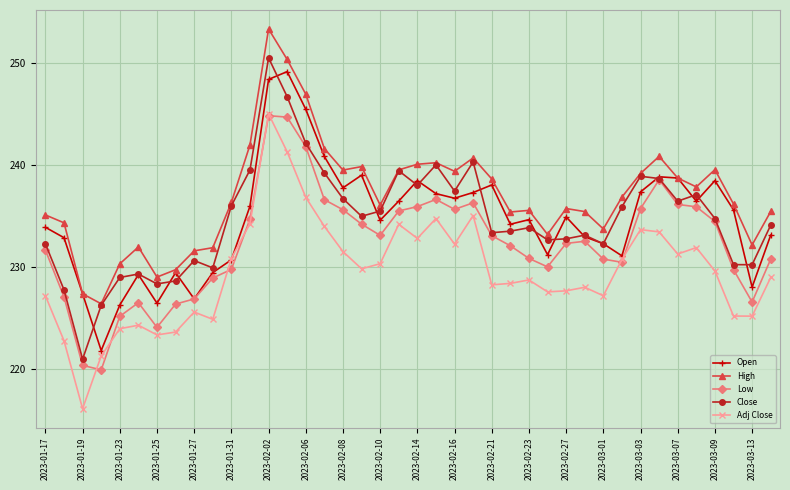

What is the maximum value shown in the chart?

253.4